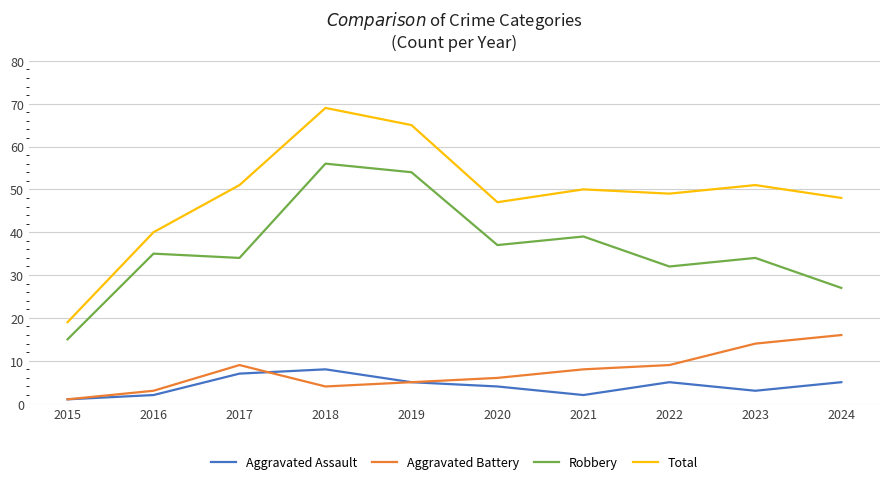

In Robbery, how many points are lower than both neighbors (excluding endpoints)?

3